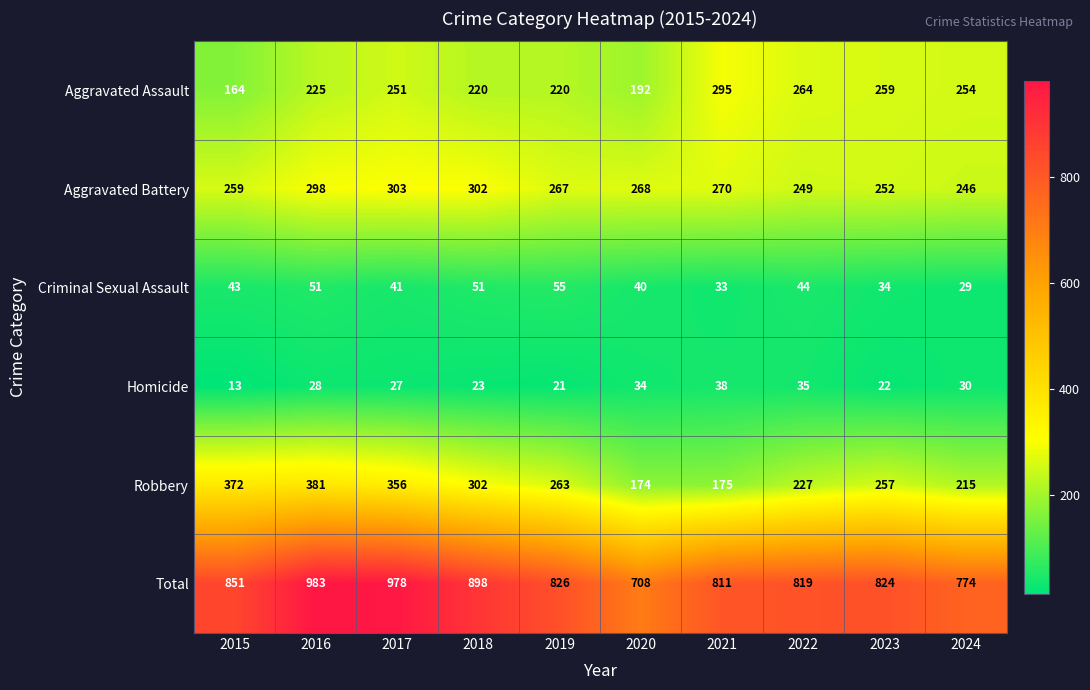

What is the approximate value of Homicide at 2024, to the nearest 10?

30